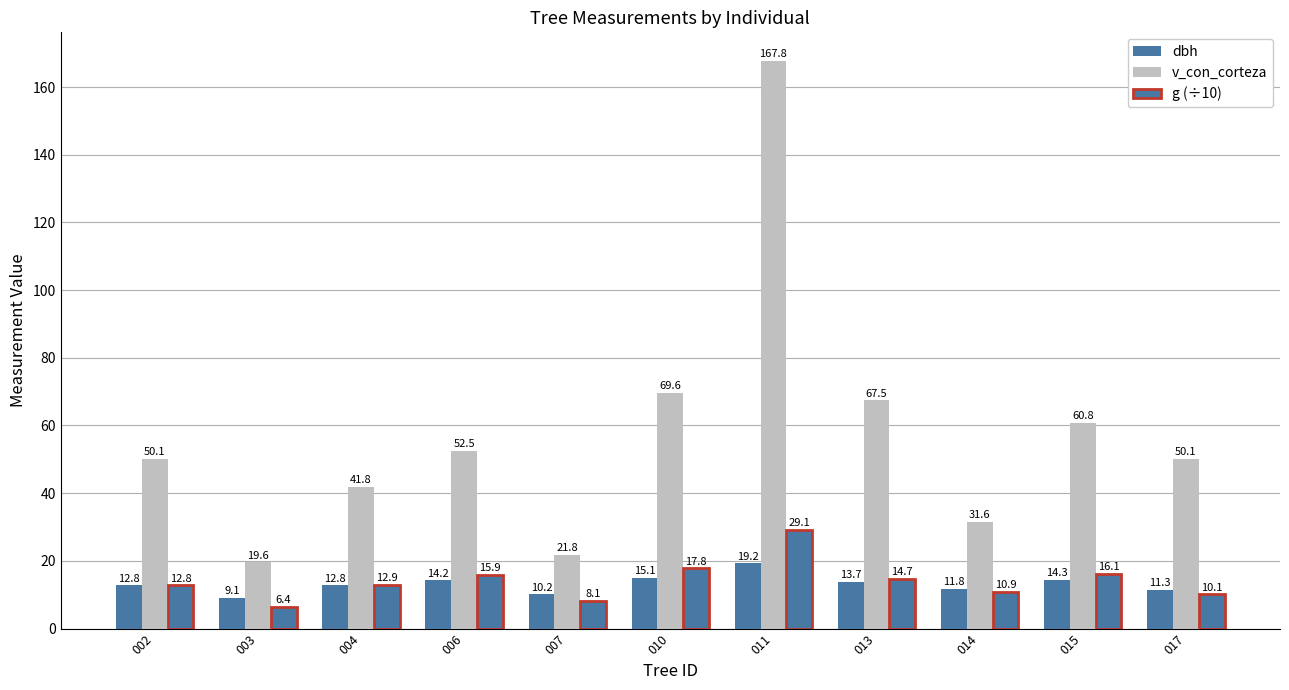

Rank the categories by g (÷10) value from lowest to highest.

003, 007, 017, 014, 002, 004, 013, 006, 015, 010, 011